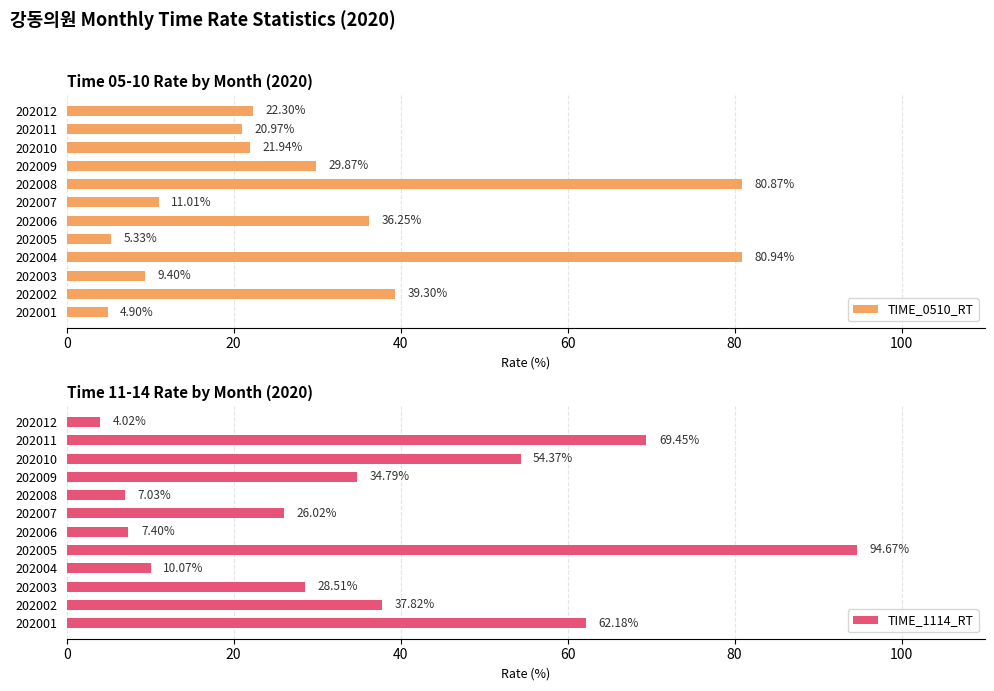

How many values in the TIME_0510_RT series exceed 22?

6